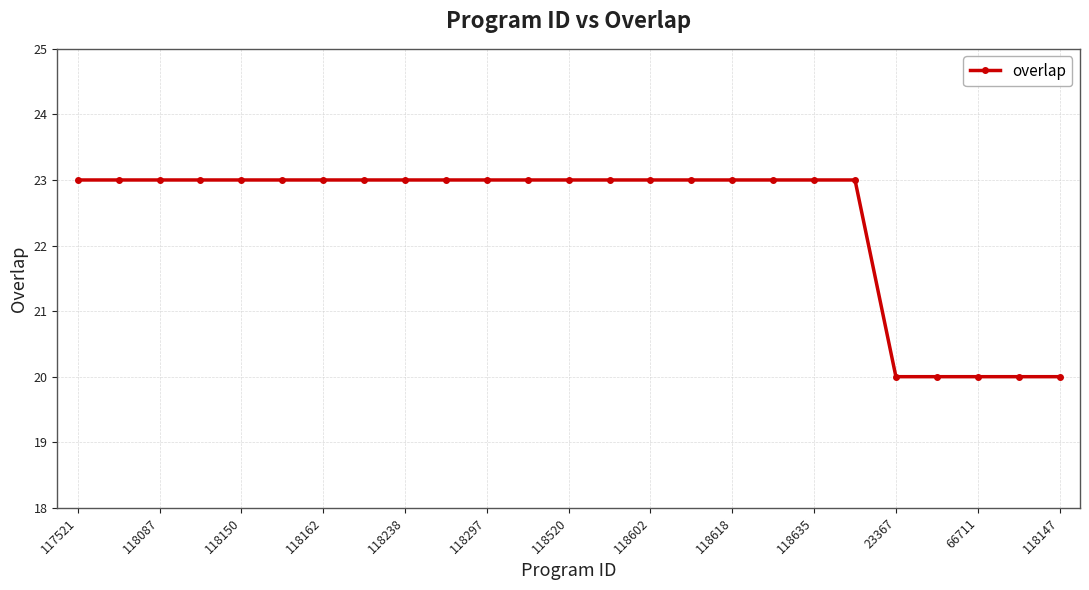

Reading right to left, list all the values displayed in this chart.

20	20	20	20	20	23	23	23	23	23	23	23	23	23	23	23	23	23	23	23	23	23	23	23	23